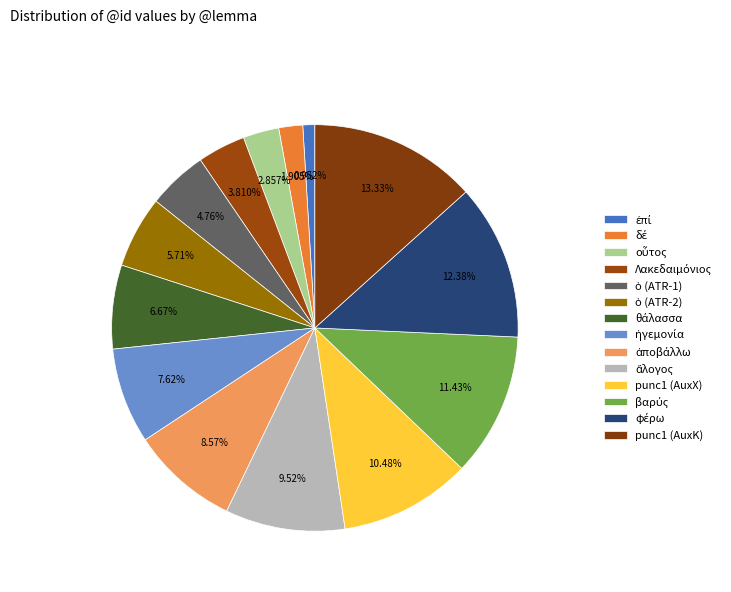

Is it true that ἄλογος is 10% of the pie?

True